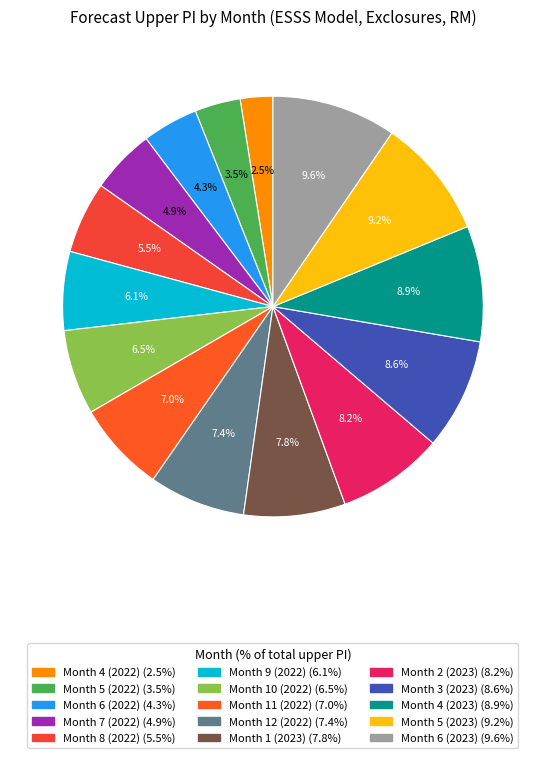

Is there any slice that represents more than half of the pie?

No